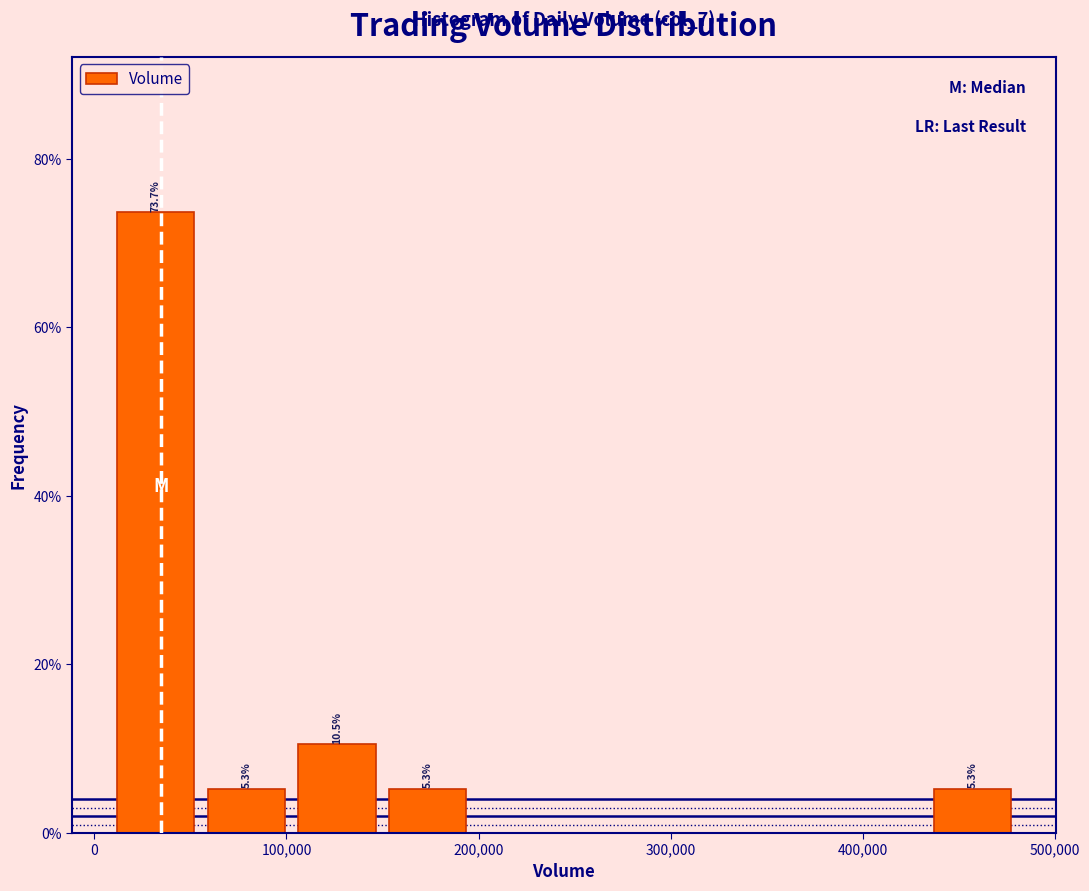

Which range on the x-axis has the tallest bar?

10000 to 60000